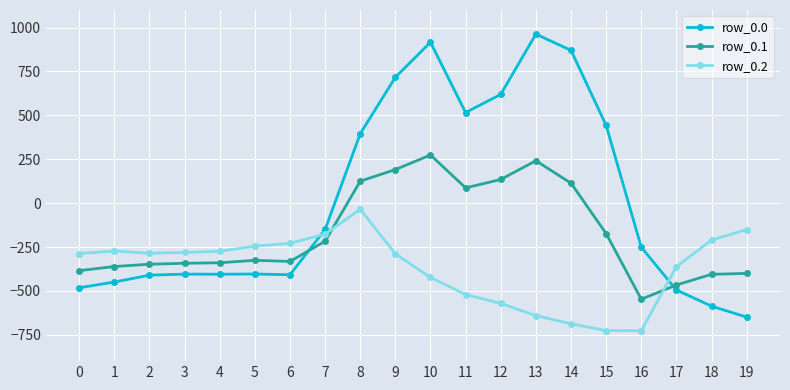

How many categories are shown in the chart?

20